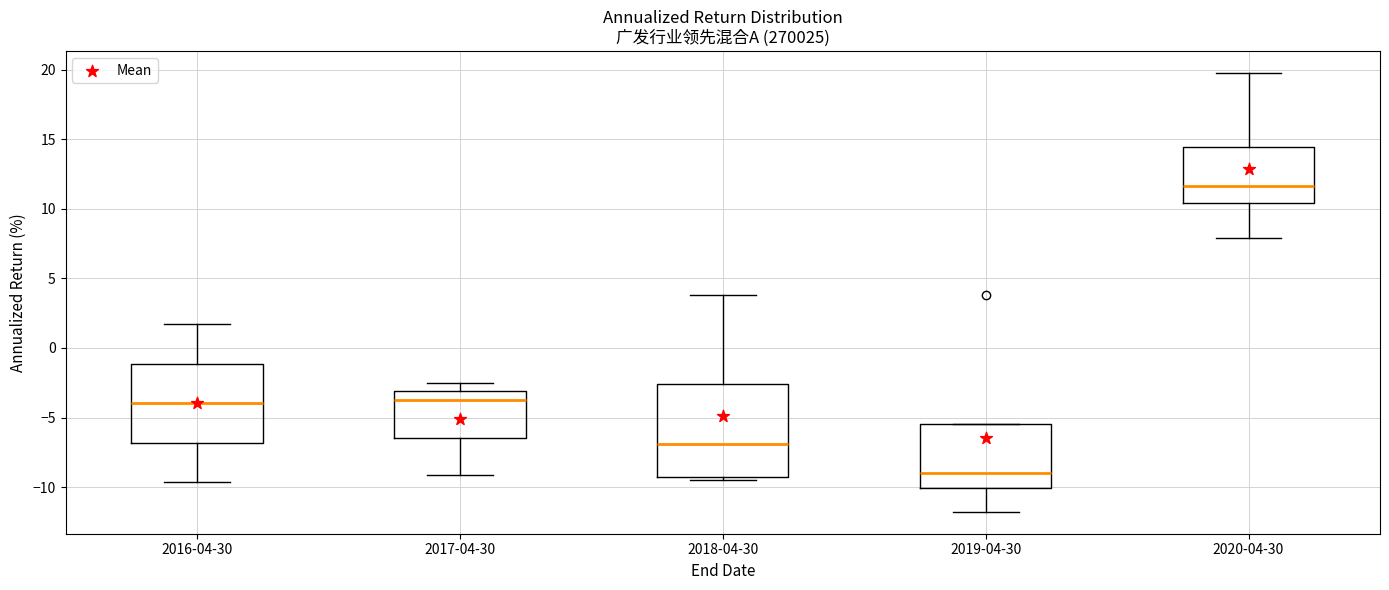

Comparing the boxes themselves (not the whiskers), which one is the tallest?

2018-04-30